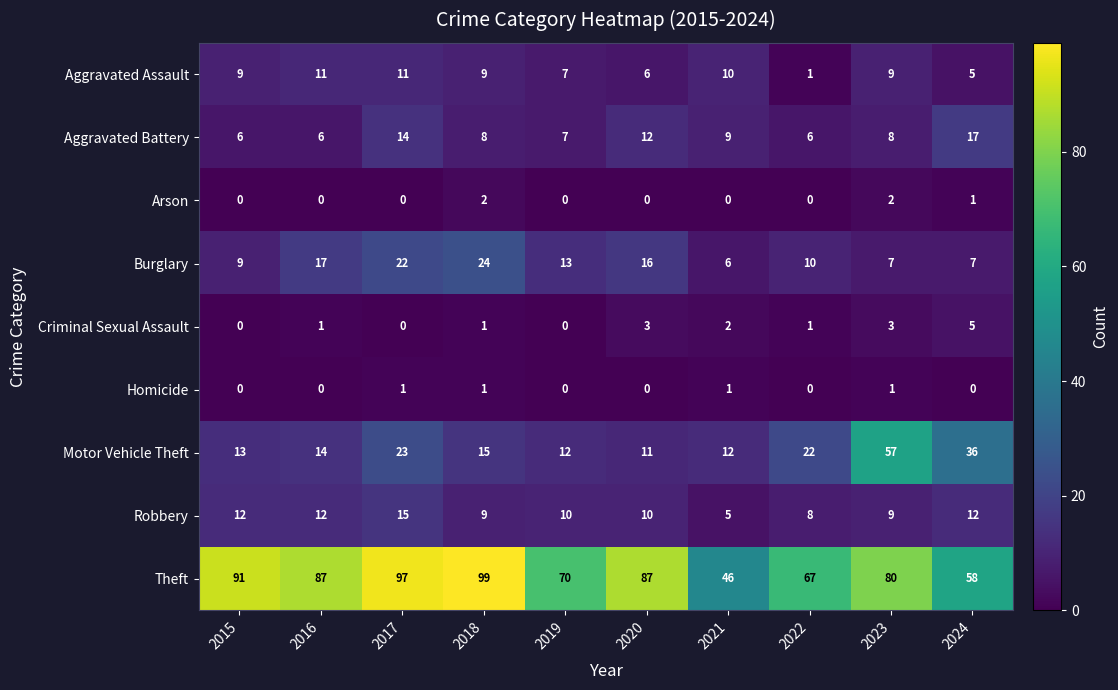

Count the number of data series in this chart.

9